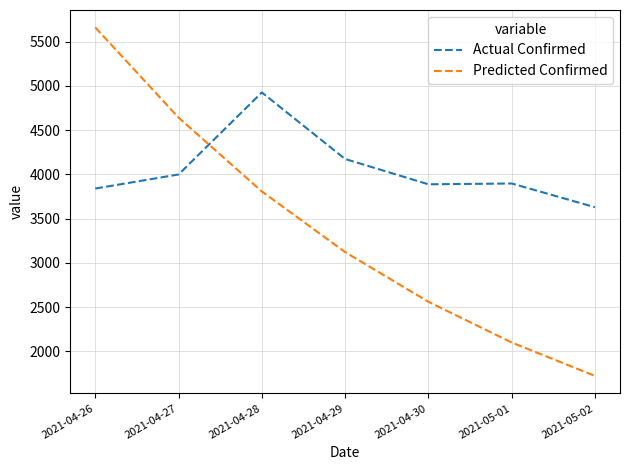

Which series has the largest range (max minus min)?

Predicted Confirmed